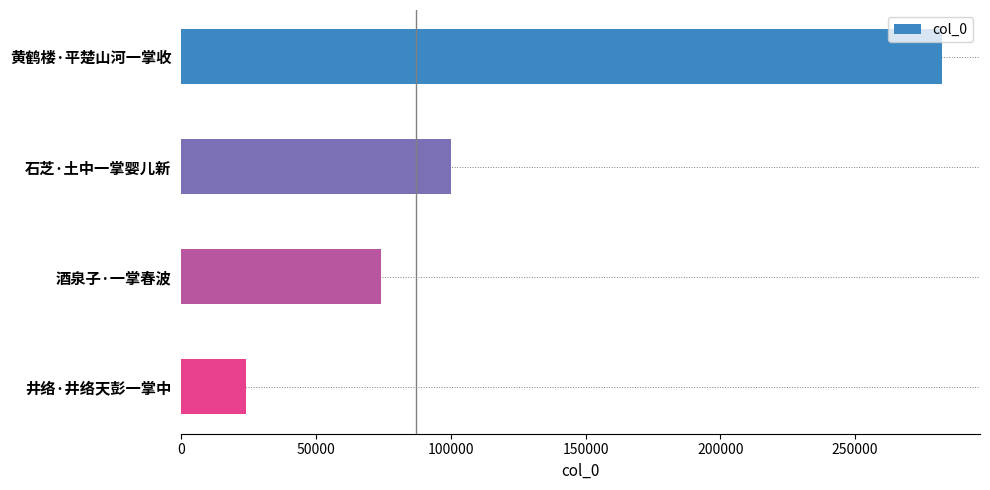

Does the chart contain stacked bars?

No